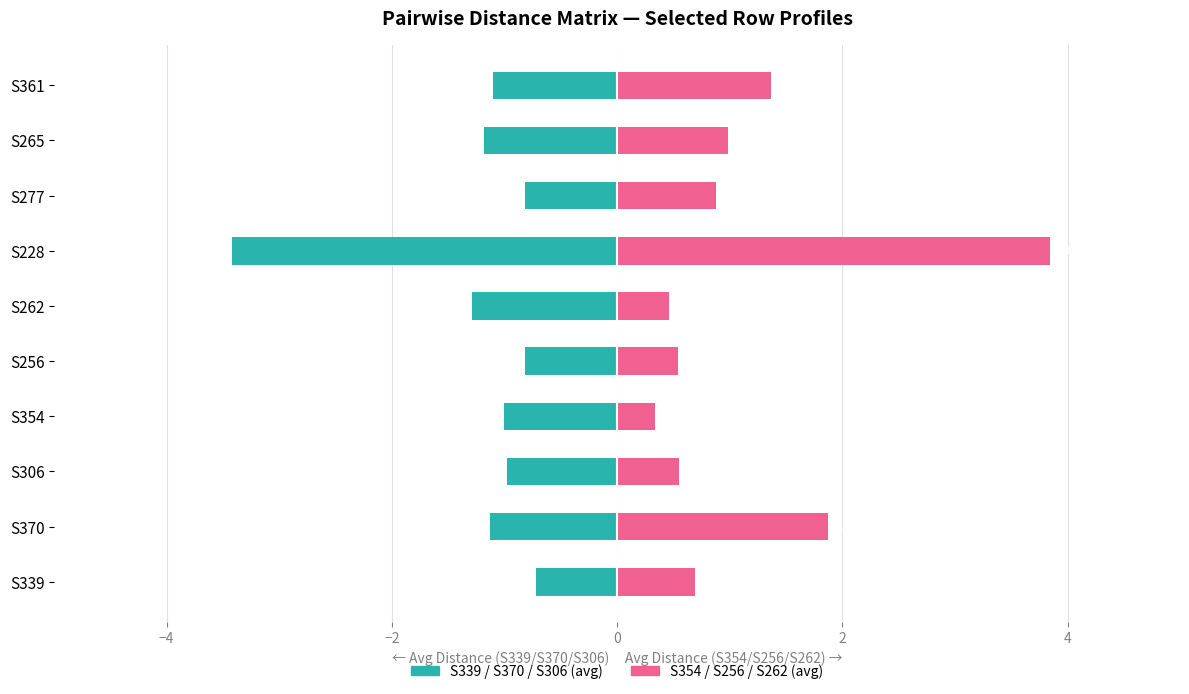

What is the minimum value shown in the chart?

-3.4